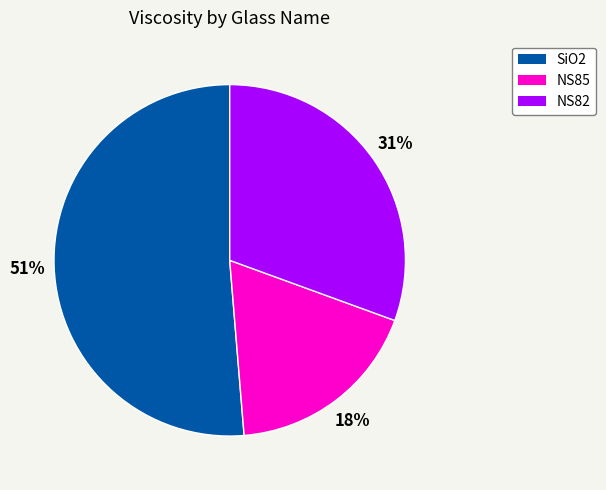

To the nearest percent, what is the difference between the largest and smallest slice percentages?

33%